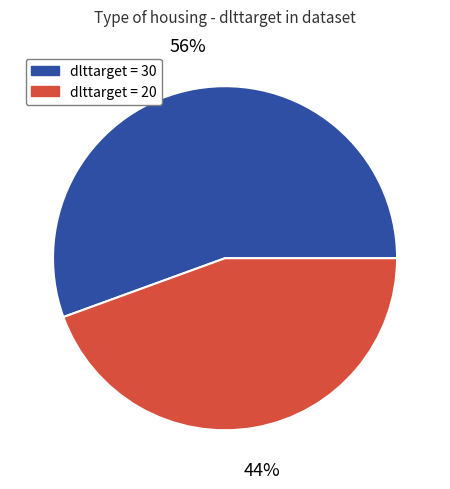

What is the smallest slice in the pie chart?

dlttarget = 20